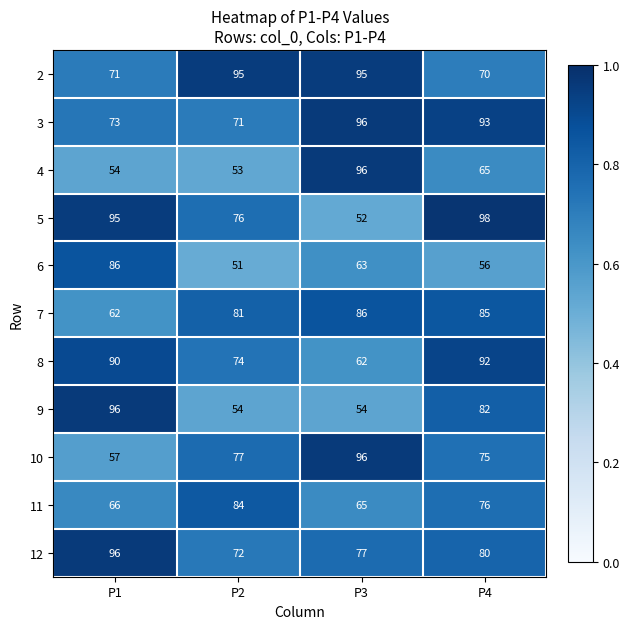

List the labels in order of 11 value, largest first.

P2, P4, P1, P3